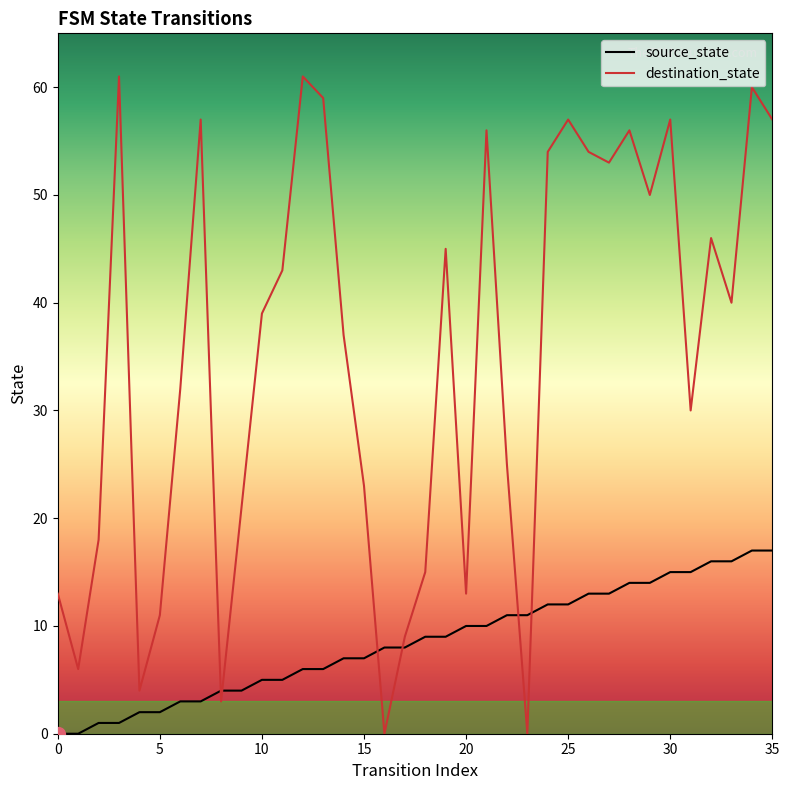

Which series has the largest range (max minus min)?

destination_state